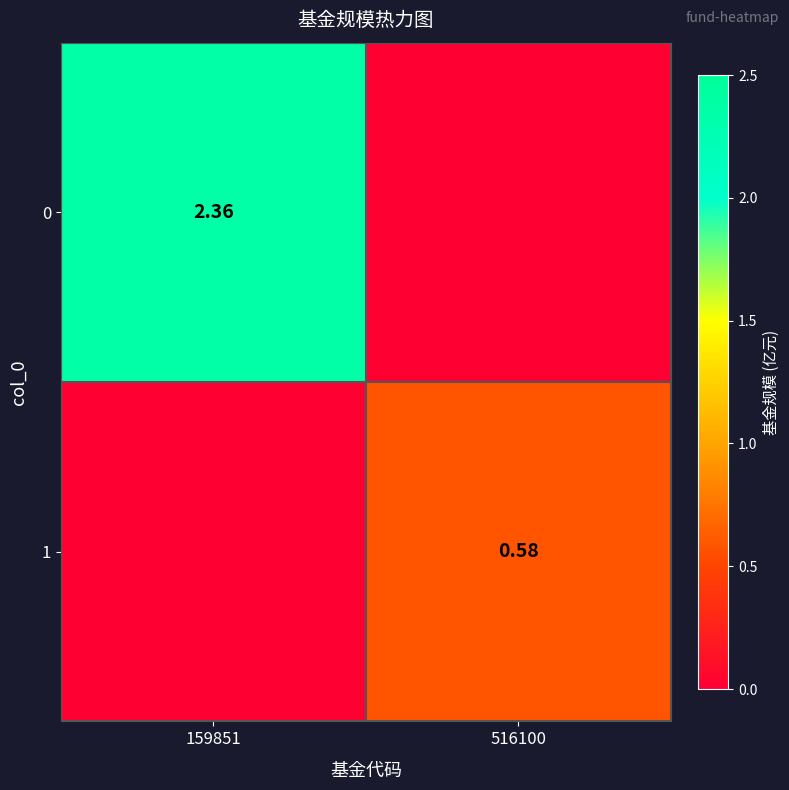

What is the average value of the 0 series?

1.2